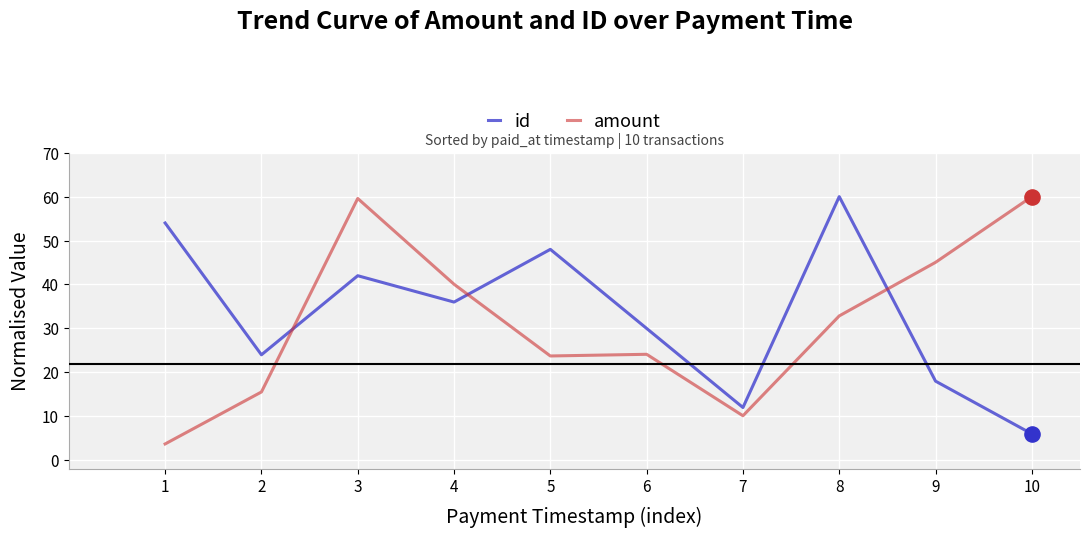

Which series has the largest total across all categories?

id